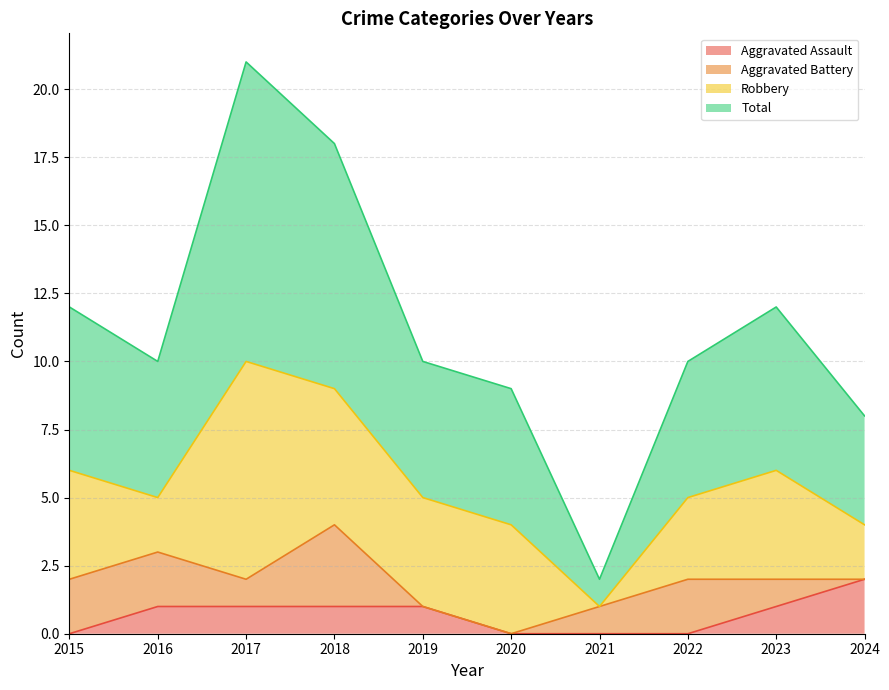

Which category has the highest value in the Aggravated Assault series?

2024